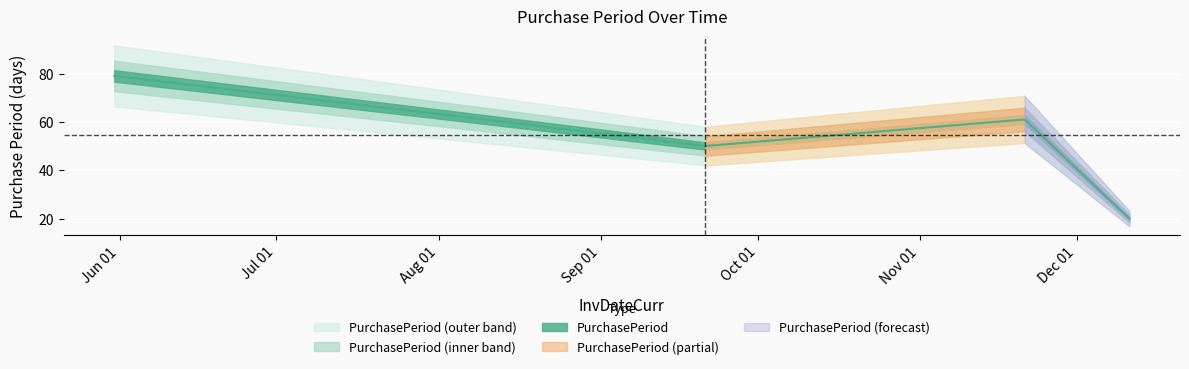

True or false: the data shows 86 at 2017-11-21.

False